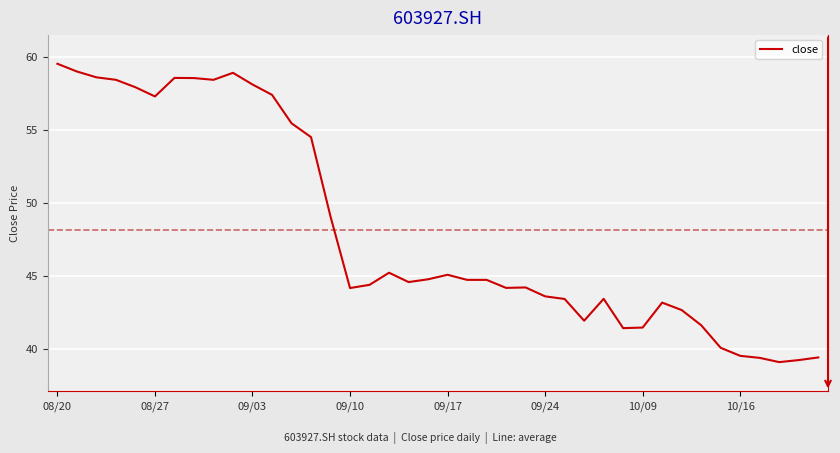

What is the minimum value shown in the chart?

39.1